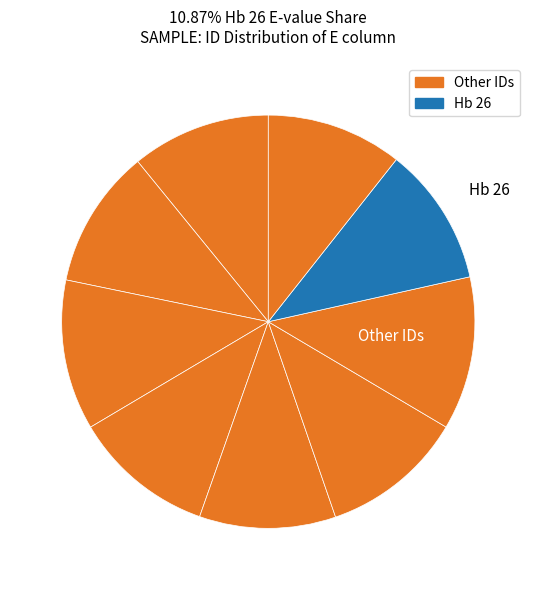

Count the number of slices in the pie.

9